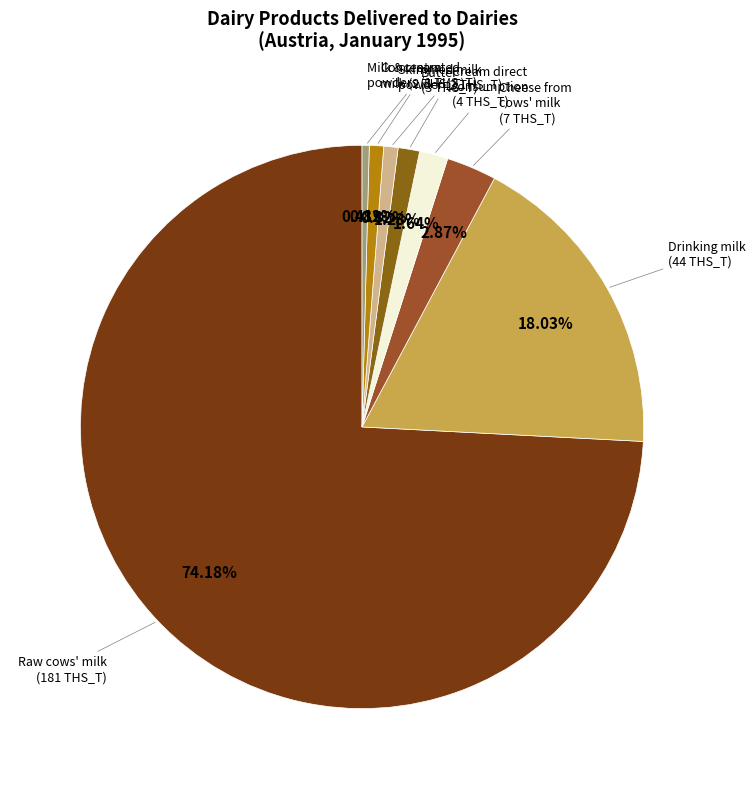

How many segments does this pie chart have?

8